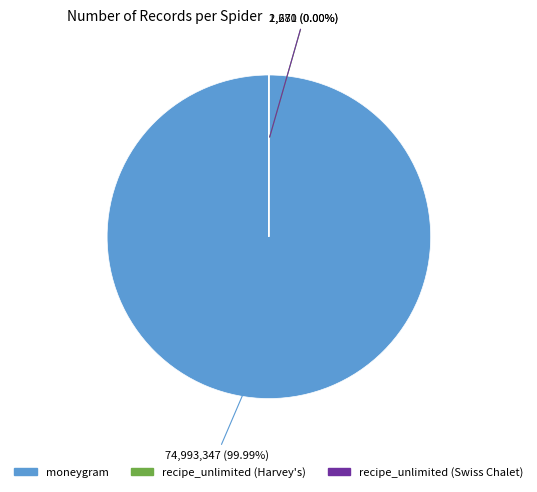

To the nearest percent, what portion does moneygram represent?

100%